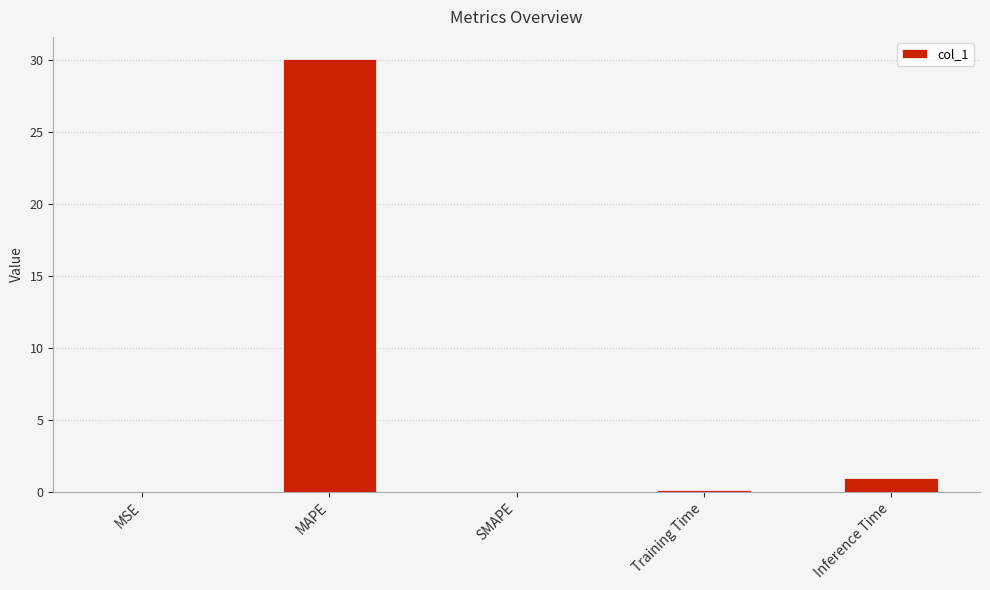

The chart shows a value of -18.9 at SMAPE. True or false?

False